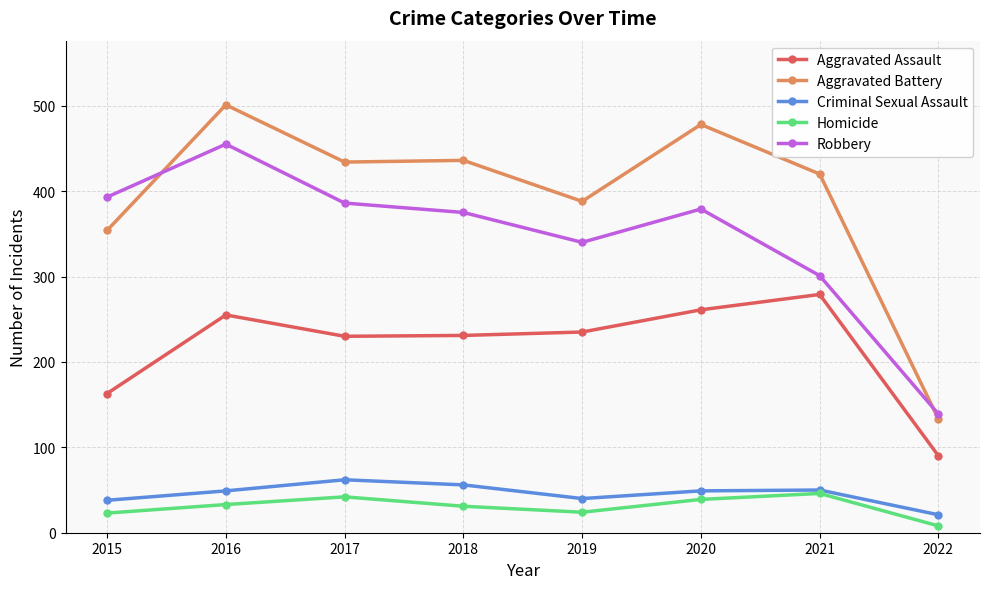

The value of Homicide at 2015 is 23. True or false?

True